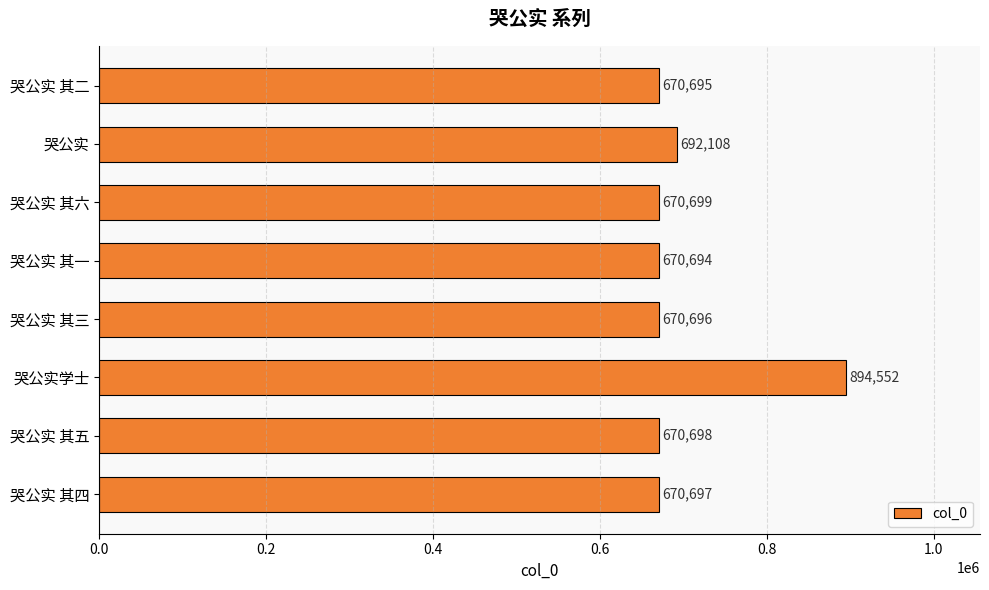

How many values are below 670698?

4